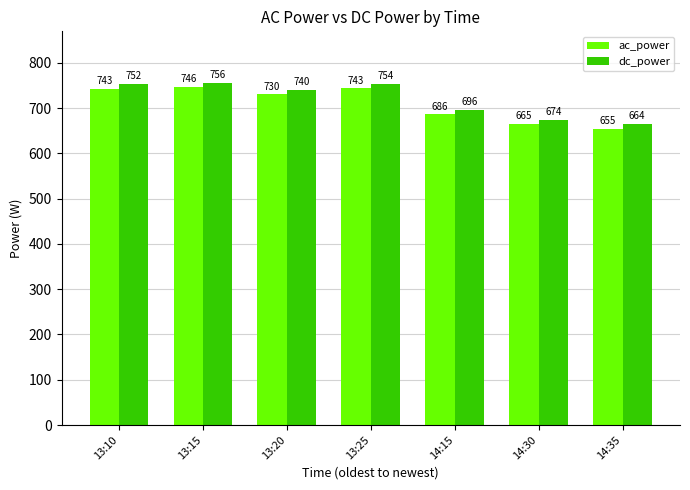

What is the sum of all dc_power values?

5036.0